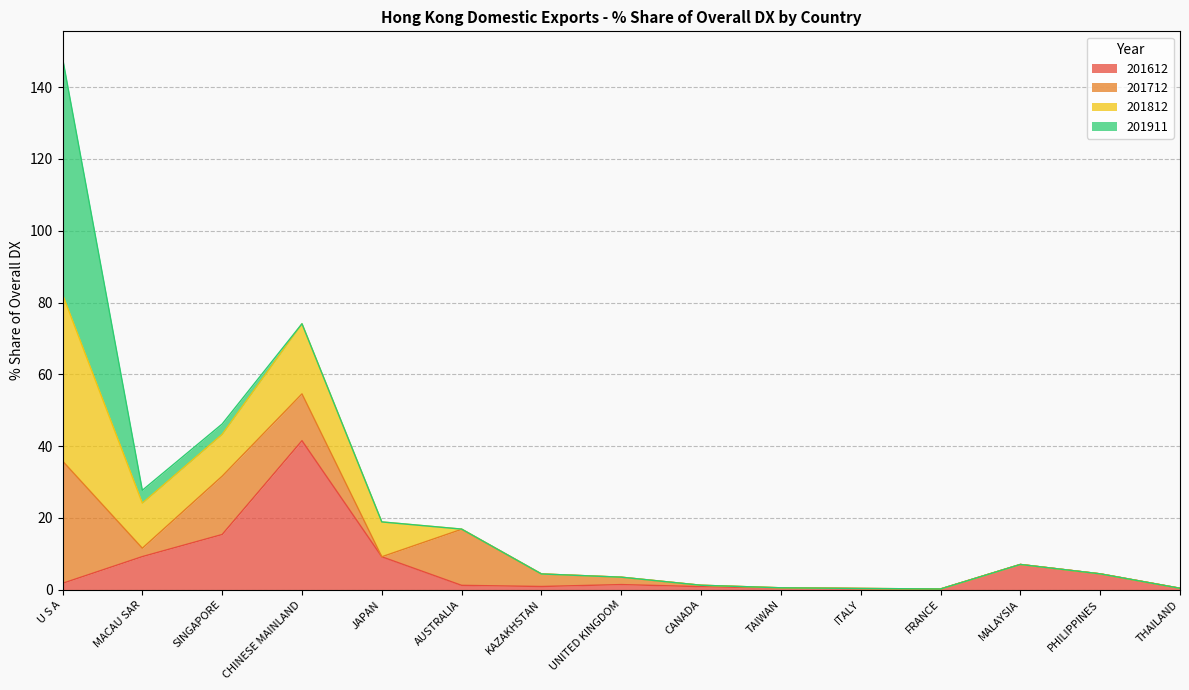

Which series changed the most between MACAU SAR and JAPAN?

201812